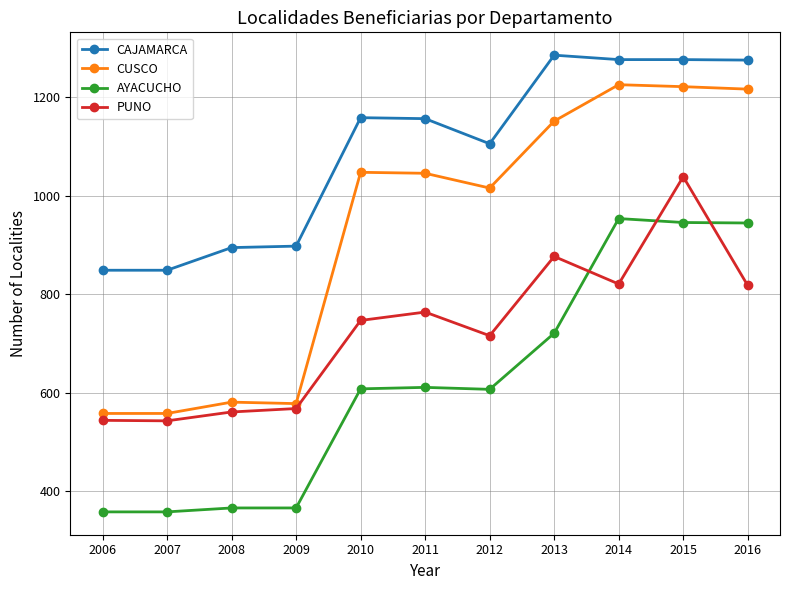

Rank the series at 2010 from highest to lowest value.

CAJAMARCA, CUSCO, PUNO, AYACUCHO